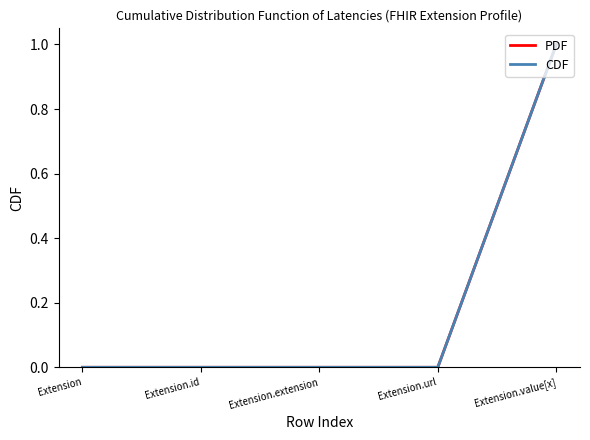

At how many categories does at least one series exceed 0?

1